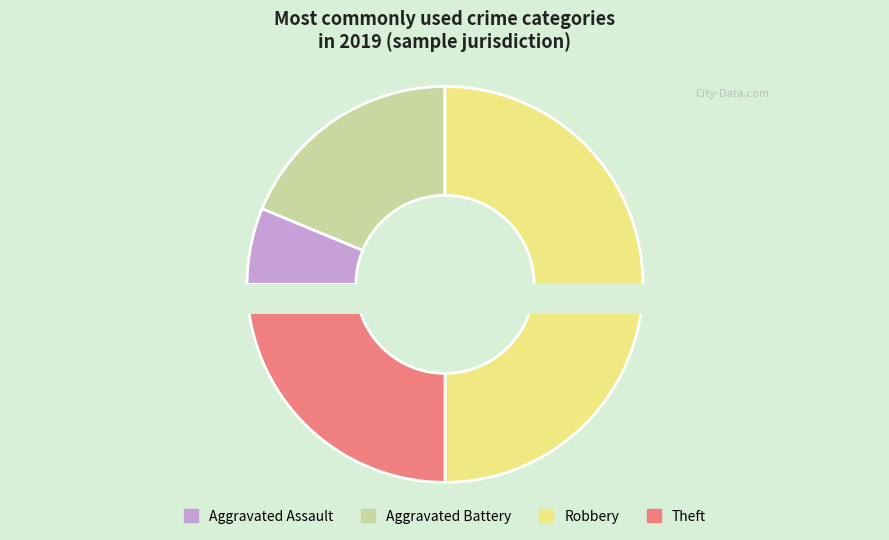

Which has a higher value, Theft or Aggravated Assault?

Theft